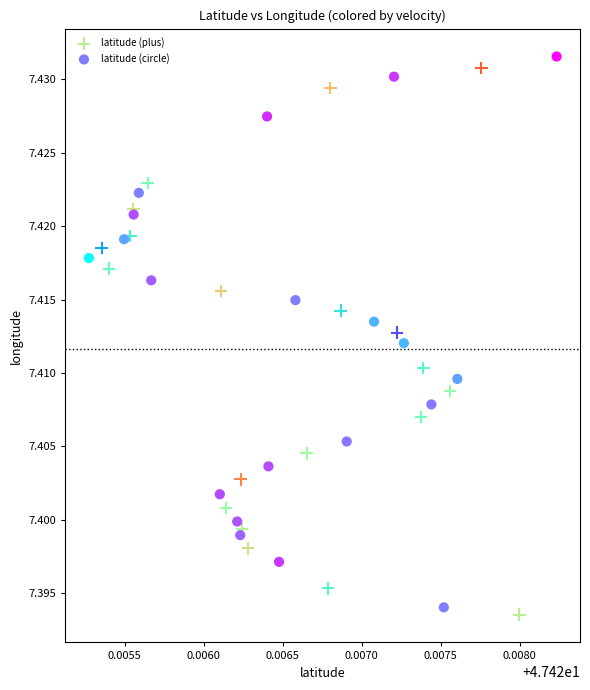

Which series has the largest Y range (max minus min)?

latitude (circle)